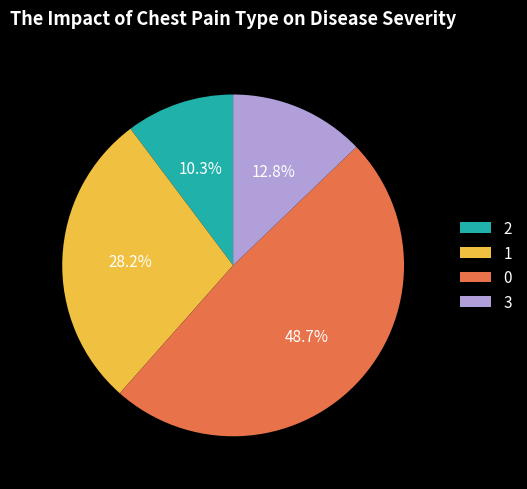

What is the total percentage of 0 and 3?

61.5%